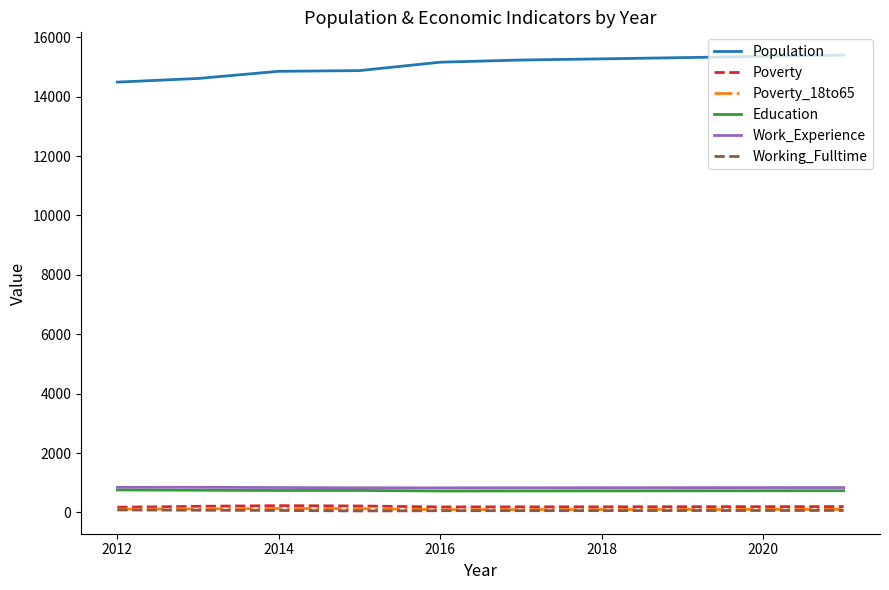

Does the chart display data point markers on the line(s)?

No